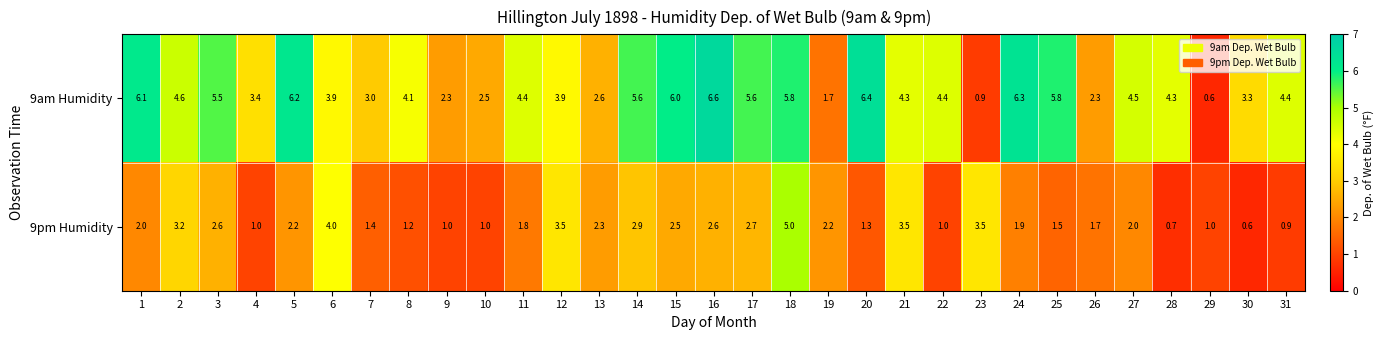

Read the 9am Humidity value at 11.

4.4